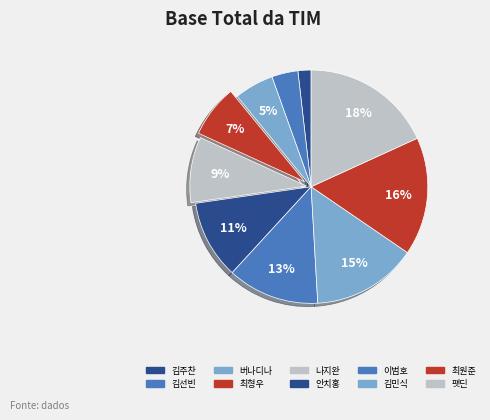

To the nearest percent, what percentage of the pie is 버나디나?

5%